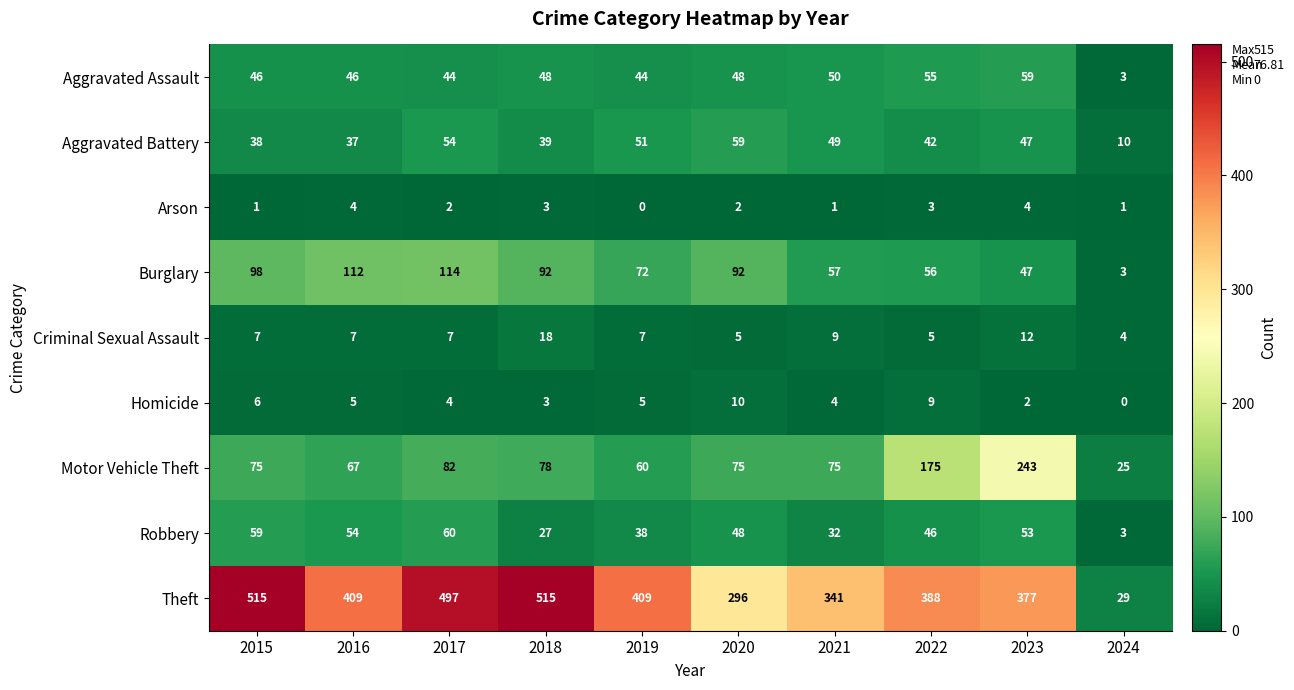

At 2017, list the series in order from largest to smallest.

Theft, Burglary, Motor Vehicle Theft, Robbery, Aggravated Battery, Aggravated Assault, Criminal Sexual Assault, Homicide, Arson